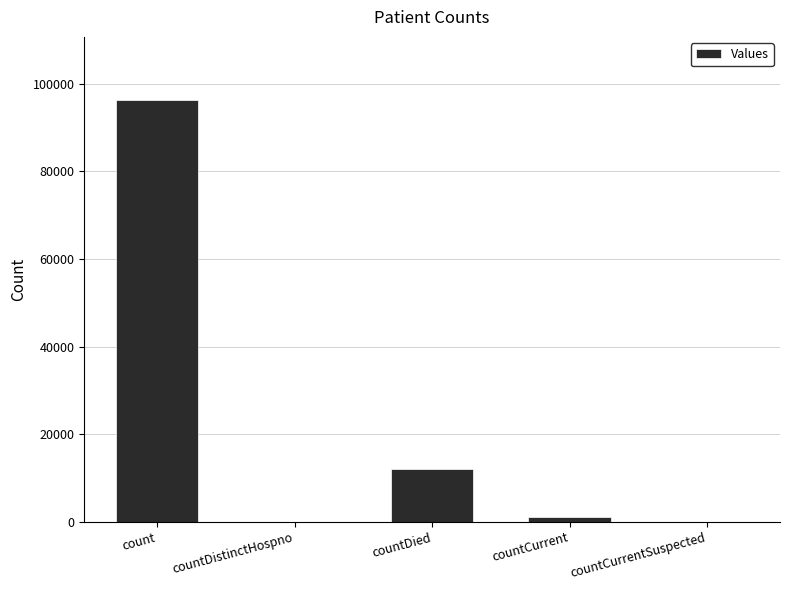

Is it true that the value at countCurrentSuspected is -57974?

False